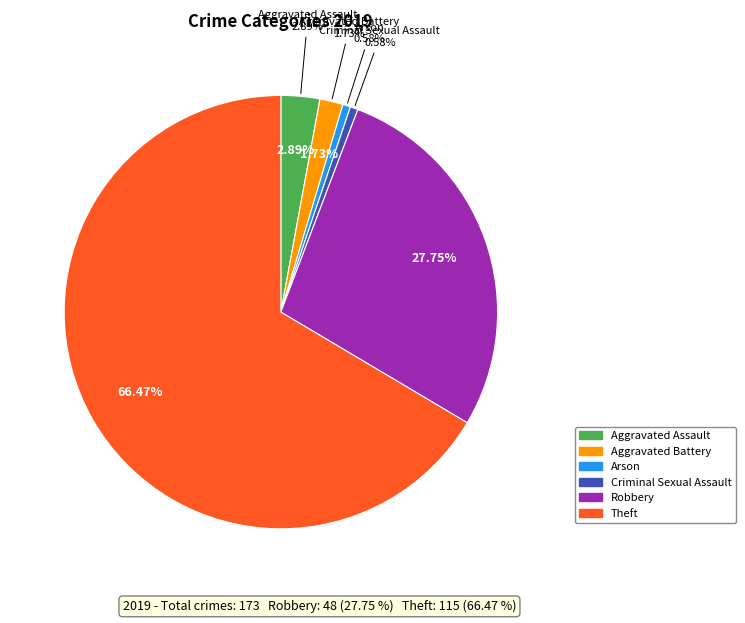

Does Theft represent more than half of the total?

Yes